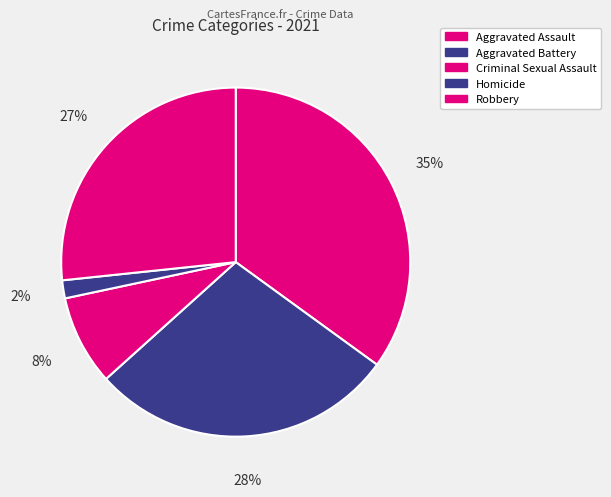

What percentage is NOT represented by Aggravated Assault?

65.0%